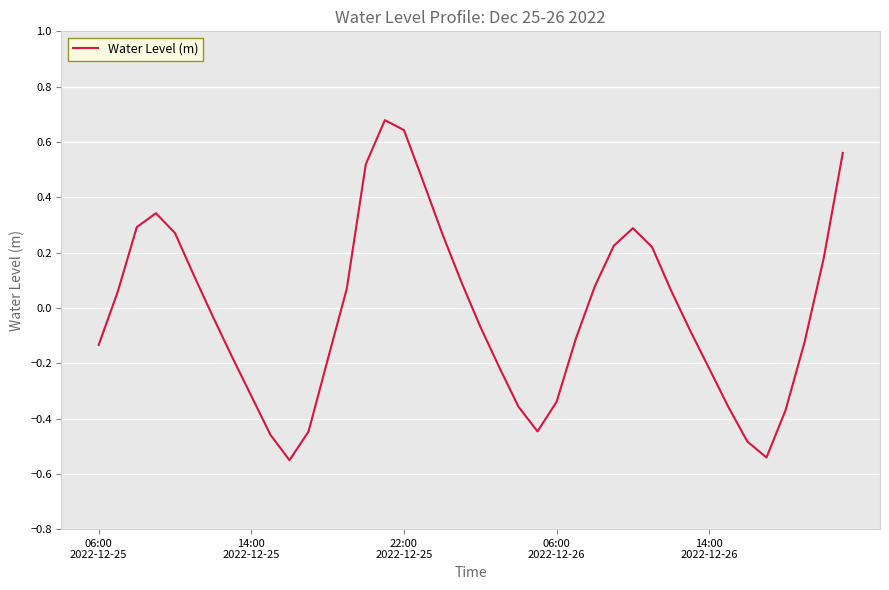

What is the difference between the maximum and minimum values?

1.2